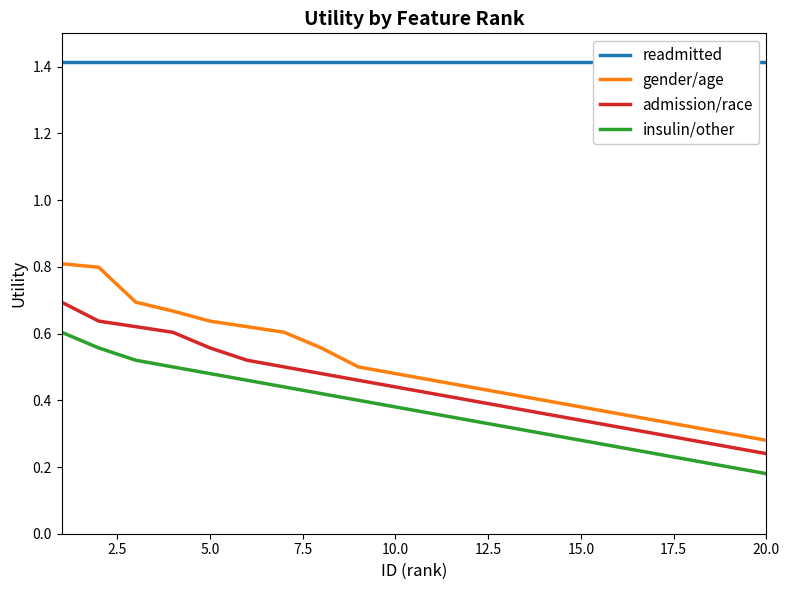

Rank the series by their maximum value, from lowest to highest.

insulin/other, admission/race, gender/age, readmitted